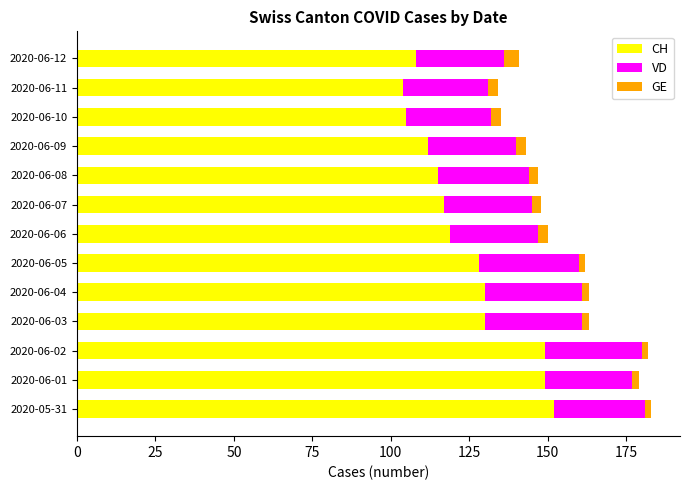

What is the minimum value for CH?

104